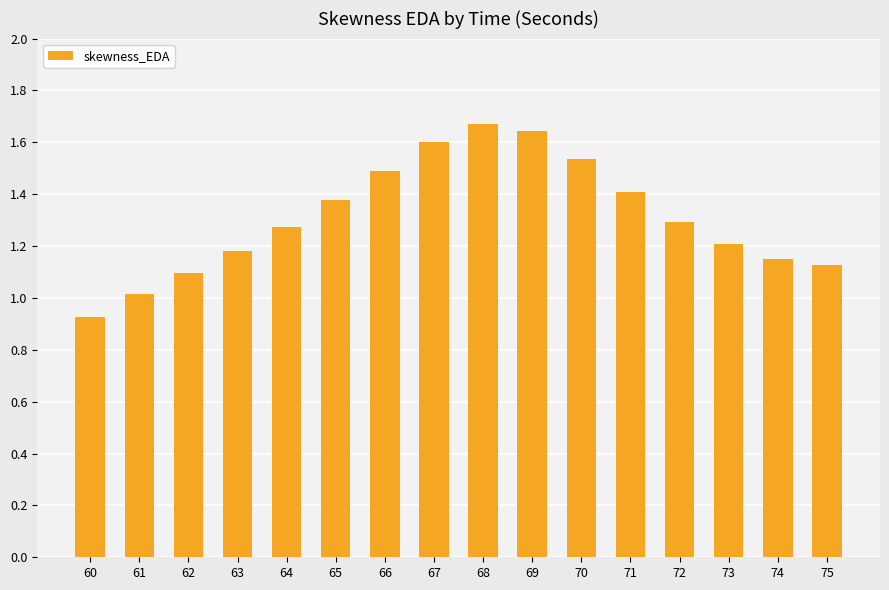

Rank the categories by value from lowest to highest.

60, 61, 62, 75, 74, 63, 73, 64, 72, 65, 71, 66, 70, 67, 69, 68